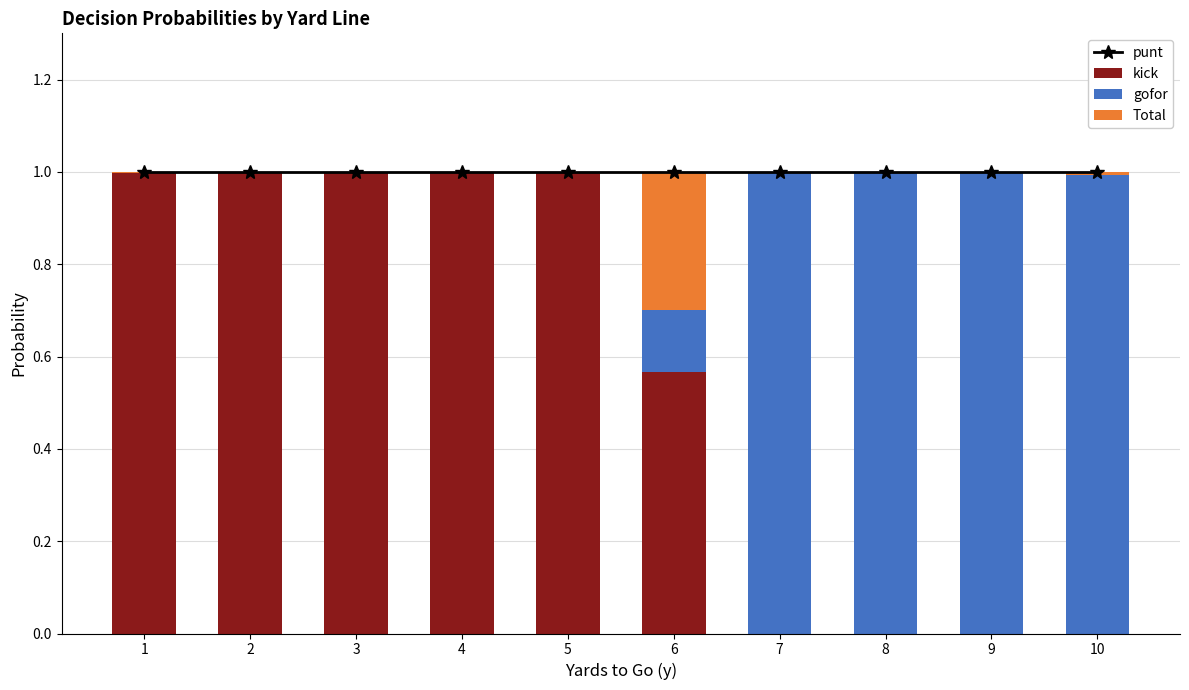

Which category has the highest value in the Total series?

1